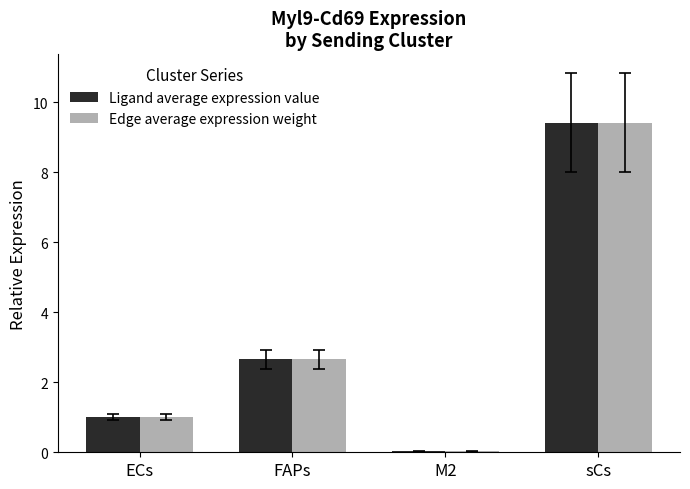

Which label corresponds to the largest value in the chart?

sCs